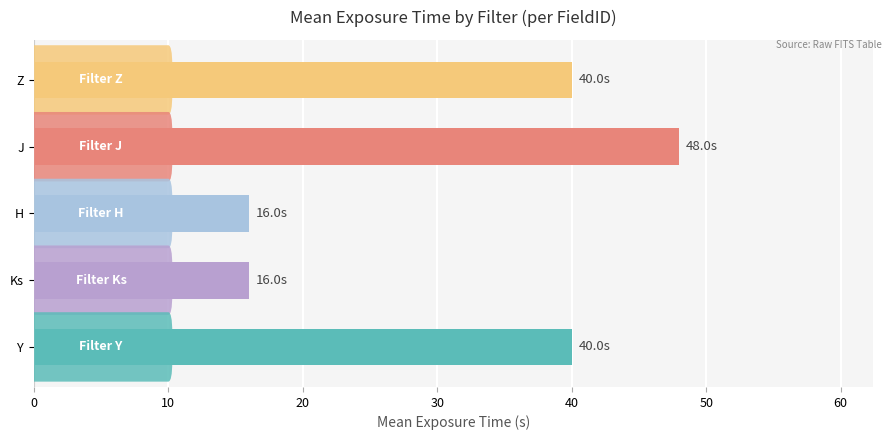

How many data points are less than 40?

2